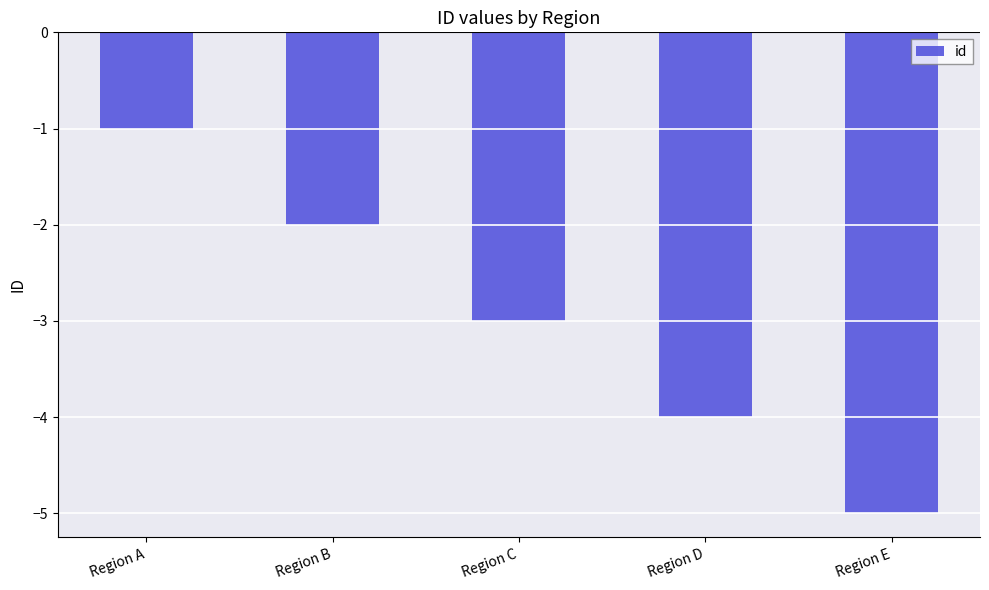

Reading right to left, transcribe all the data shown in this chart.

Region E=-5	Region D=-4	Region C=-3	Region B=-2	Region A=-1